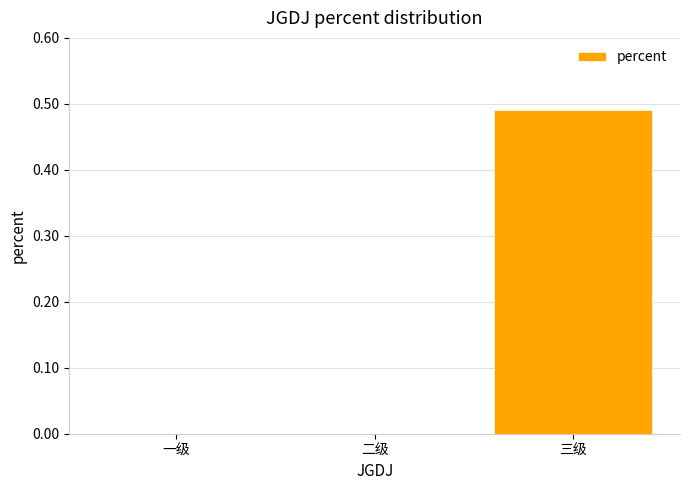

The value at 一级 is 0.0. True or false?

True